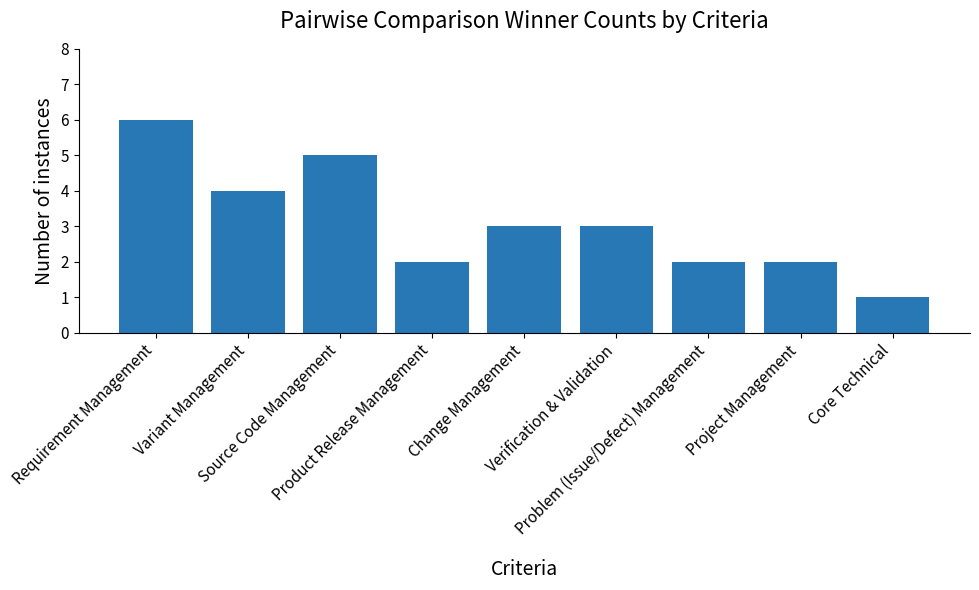

Which category has the lowest value across all series?

Core Technical